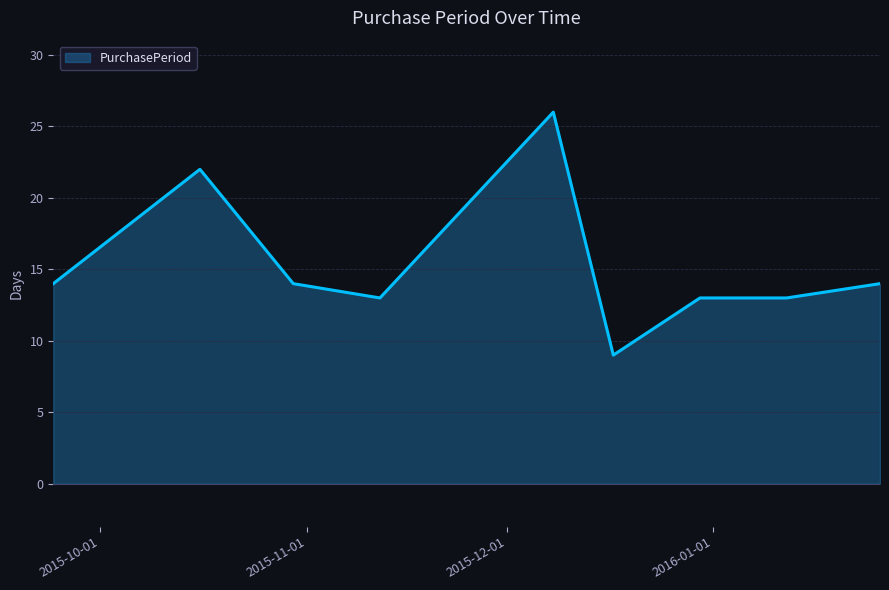

What is the greatest value displayed?

26